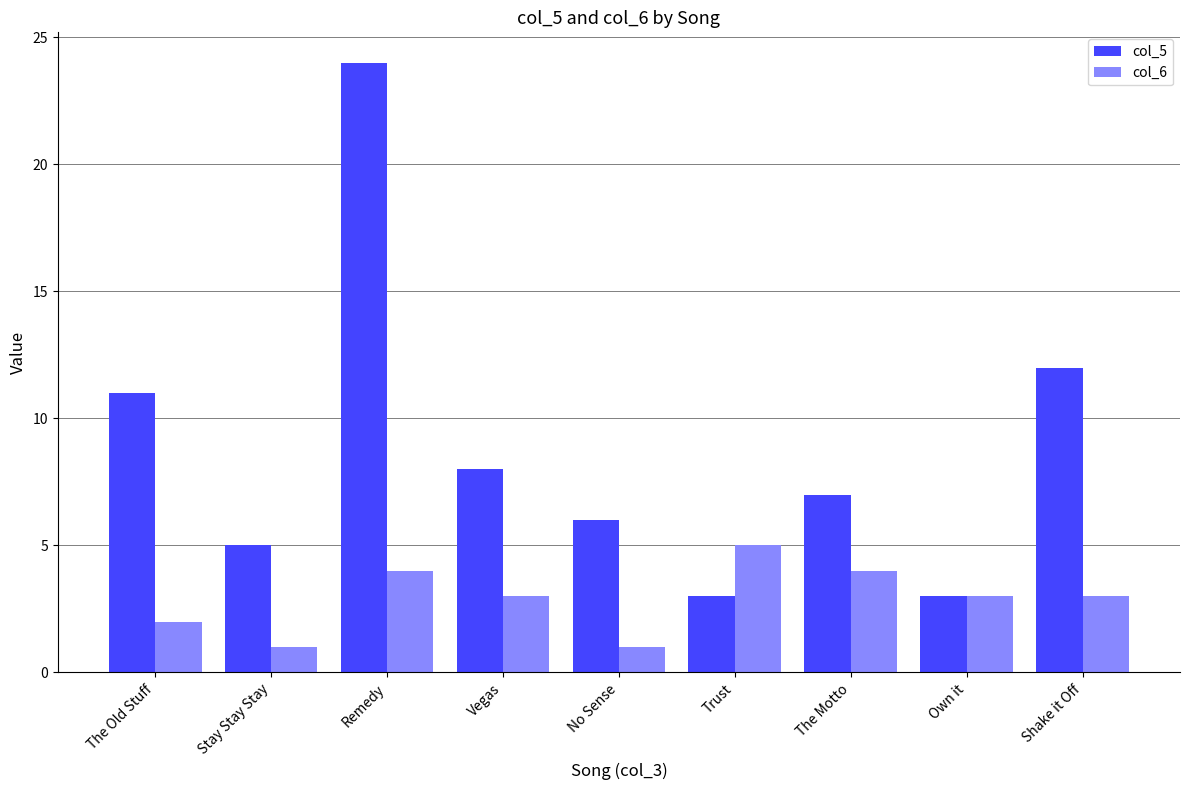

Reading left to right, list all the values displayed in this chart.

col_5: The Old Stuff=11	Stay Stay Stay=5	Remedy=24	Vegas=8	No Sense=6	Trust=3	The Motto=7	Own it=3	Shake it Off=12
col_6: The Old Stuff=2	Stay Stay Stay=1	Remedy=4	Vegas=3	No Sense=1	Trust=5	The Motto=4	Own it=3	Shake it Off=3